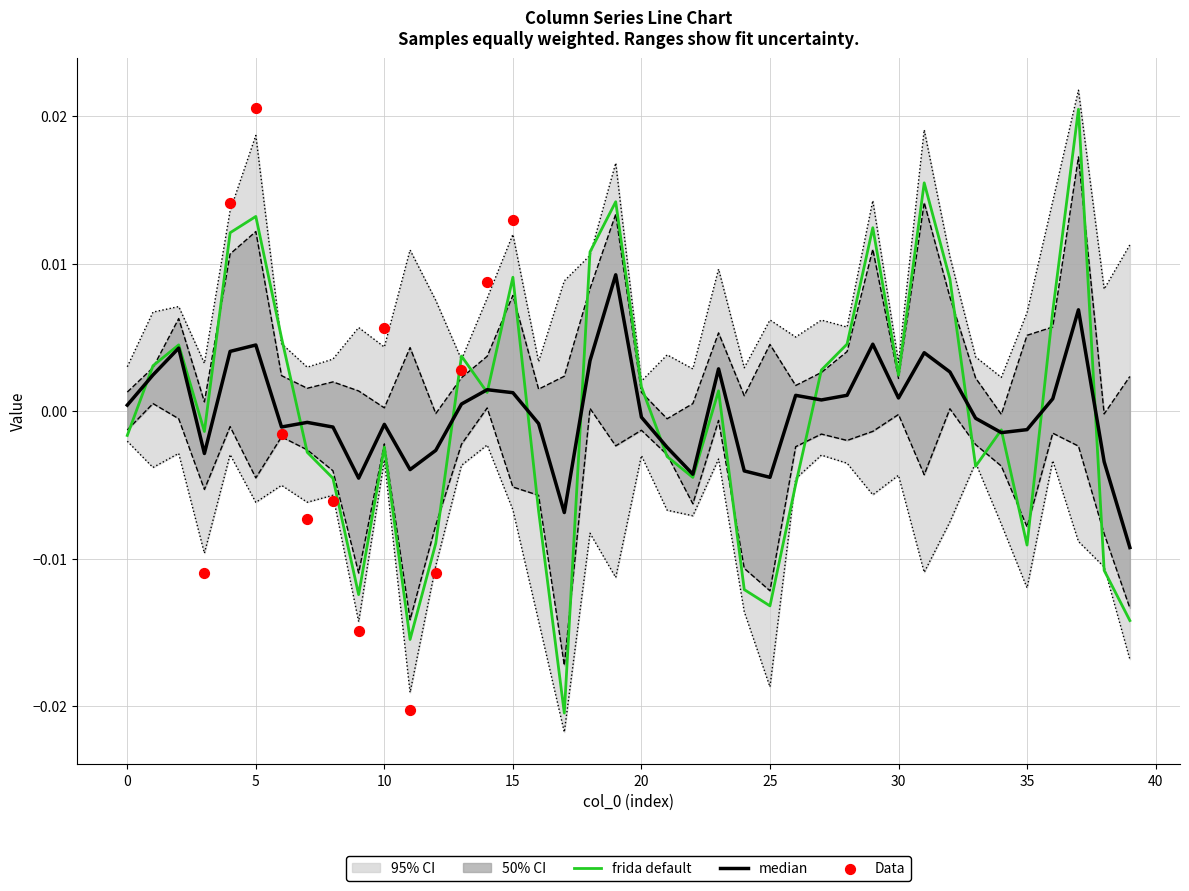

Is the value of a5 at 15 greater than the value of a1 at 36?

No